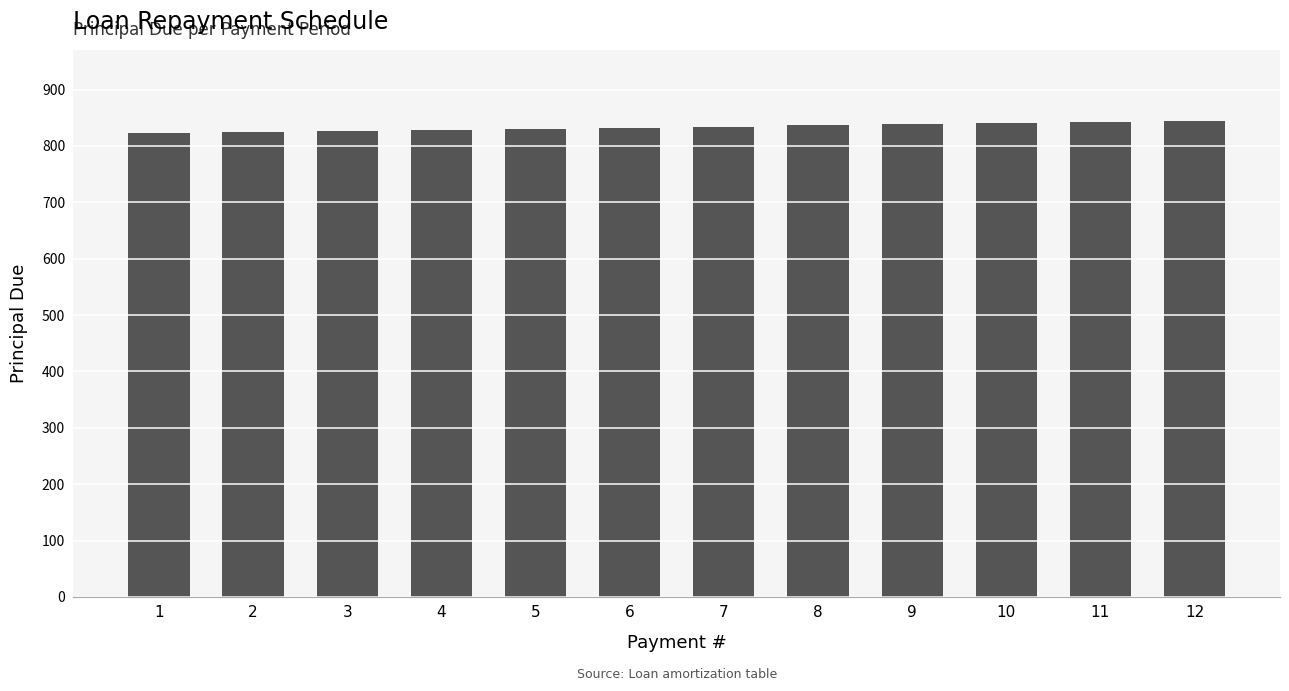

Does the chart contain stacked bars?

No